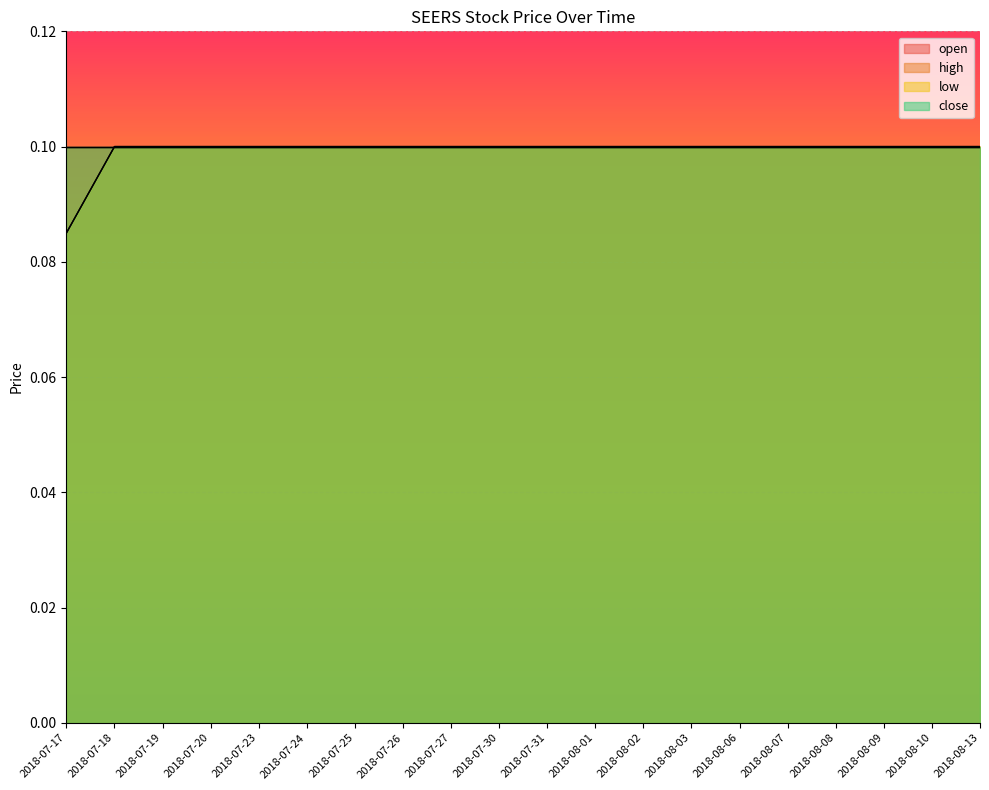

True or false: low has a value of 0.1 at 2018-07-17.

False